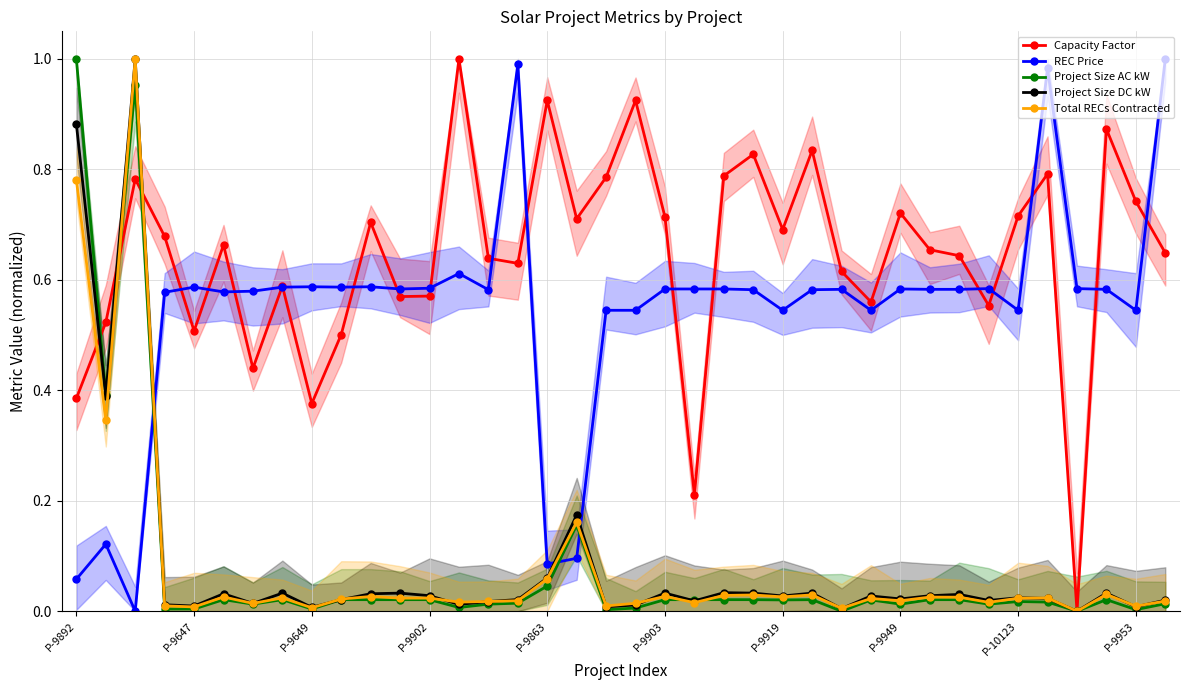

How many intersections are there between Total RECs Contracted and REC Price?

3